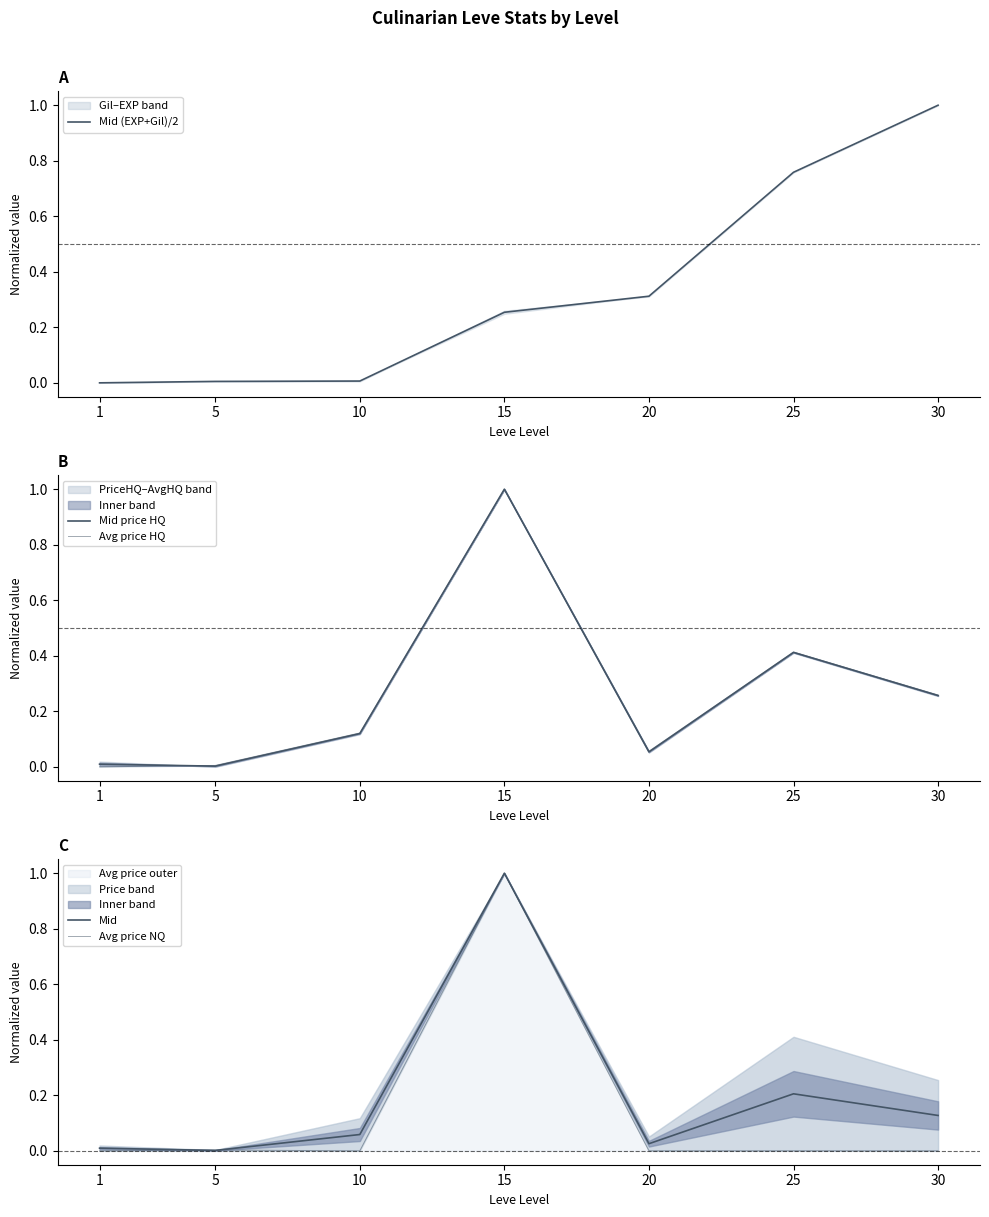

The Mid price HQ series shows 0.0 at 10. True or false?

False